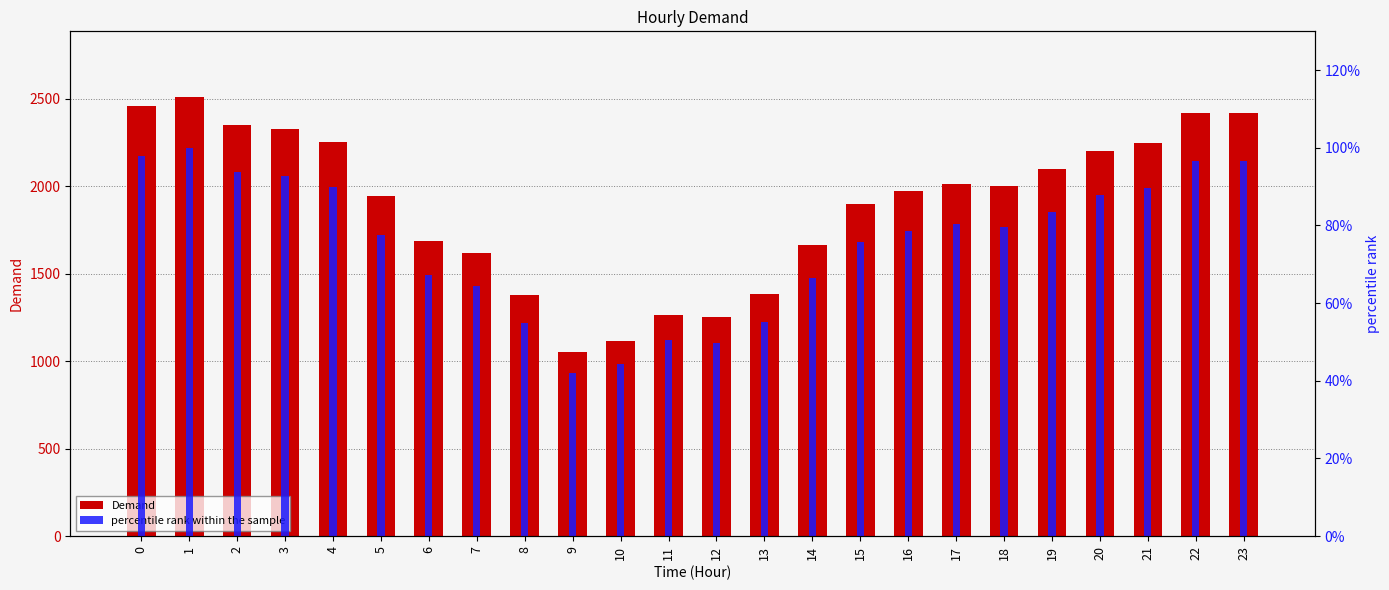

Which series has the largest range (max minus min)?

Demand